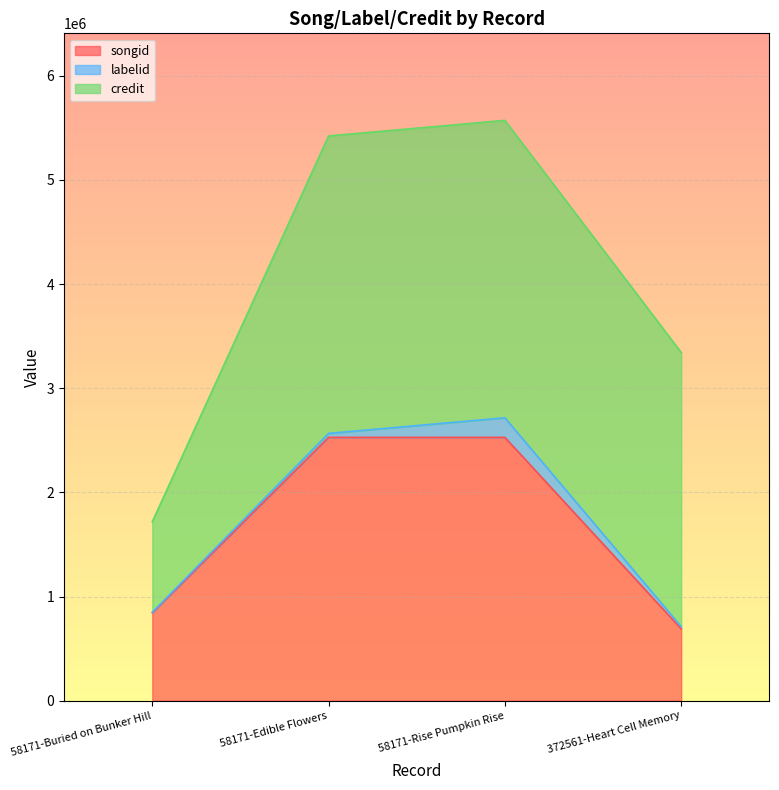

Reading right to left, list all the values displayed in this chart.

songid: 372561-Heart Cell Memory=689279	58171-Rise Pumpkin Rise=2528091	58171-Edible Flowers=2528085	58171-Buried on Bunker Hill=843873
labelid: 372561-Heart Cell Memory=21228	58171-Rise Pumpkin Rise=188173	58171-Edible Flowers=38420	58171-Buried on Bunker Hill=5883
credit: 372561-Heart Cell Memory=2633182	58171-Rise Pumpkin Rise=2856344	58171-Edible Flowers=2856344	58171-Buried on Bunker Hill=868551